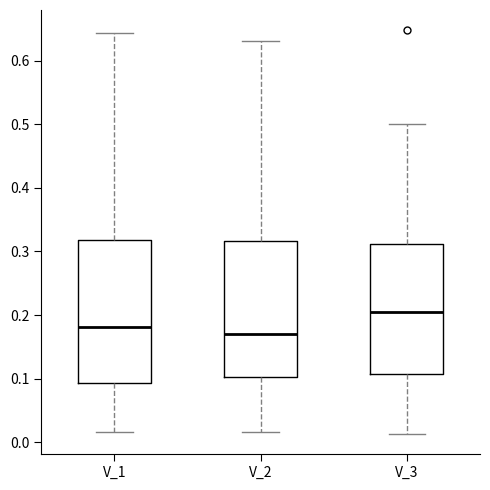

Reading left to right, transcribe this box plot: for each box, give where its median line is, the range the box spans, and where its two whiskers end, as read against the y-axis. The values are not printed on the chart, so give them approximately, as read against the axis.

V_1: median 0.18, box 0.09 to 0.32, whiskers 0.02 to 0.64
V_2: median 0.17, box 0.10 to 0.32, whiskers 0.02 to 0.63
V_3: median 0.20, box 0.11 to 0.31, whiskers 0.01 to 0.50